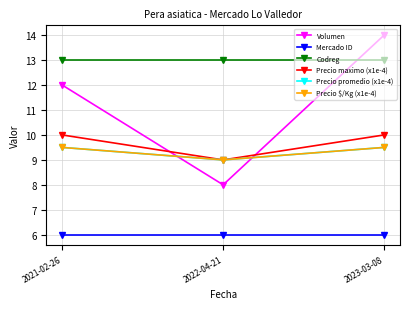

Does the chart display data point markers on the line(s)?

Yes